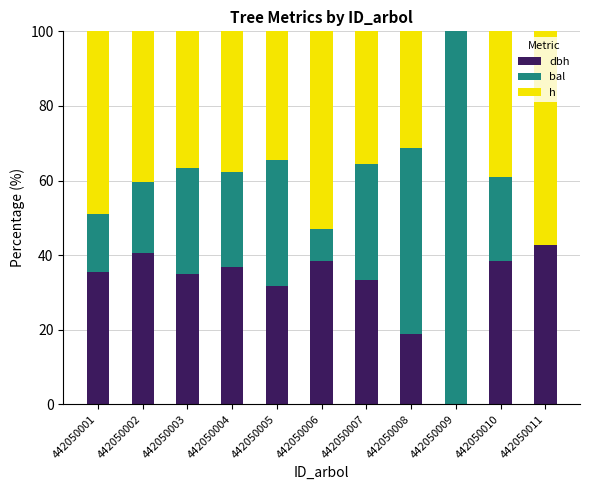

What is the total value across all series at 442050002?

100.0